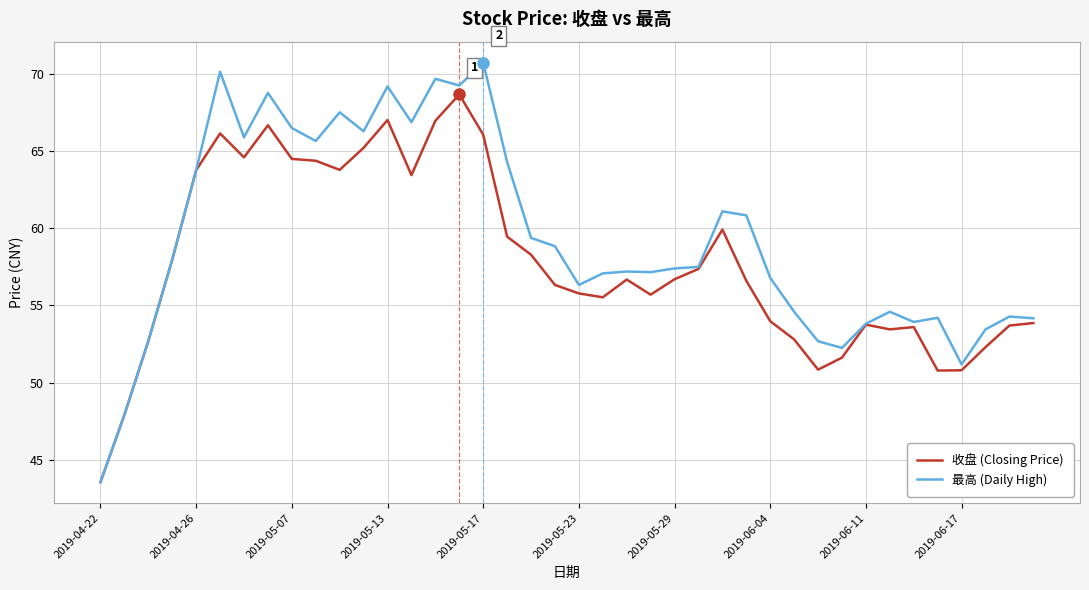

What is the maximum value for 最高 (Daily High)?

70.7